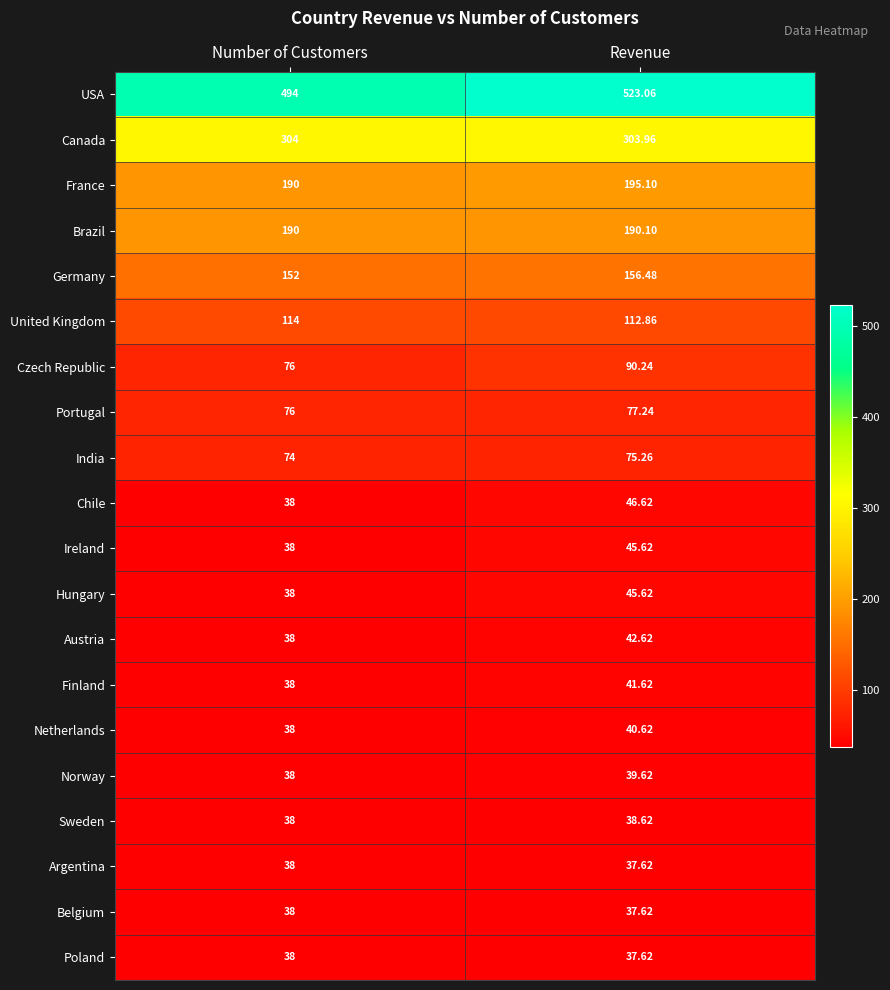

Which series has the largest total across all categories?

USA